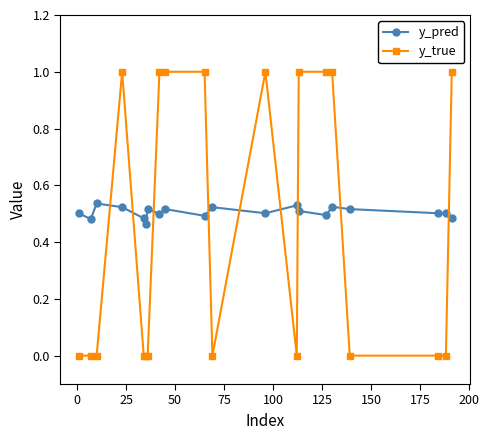

What is the greatest value displayed?

1.0